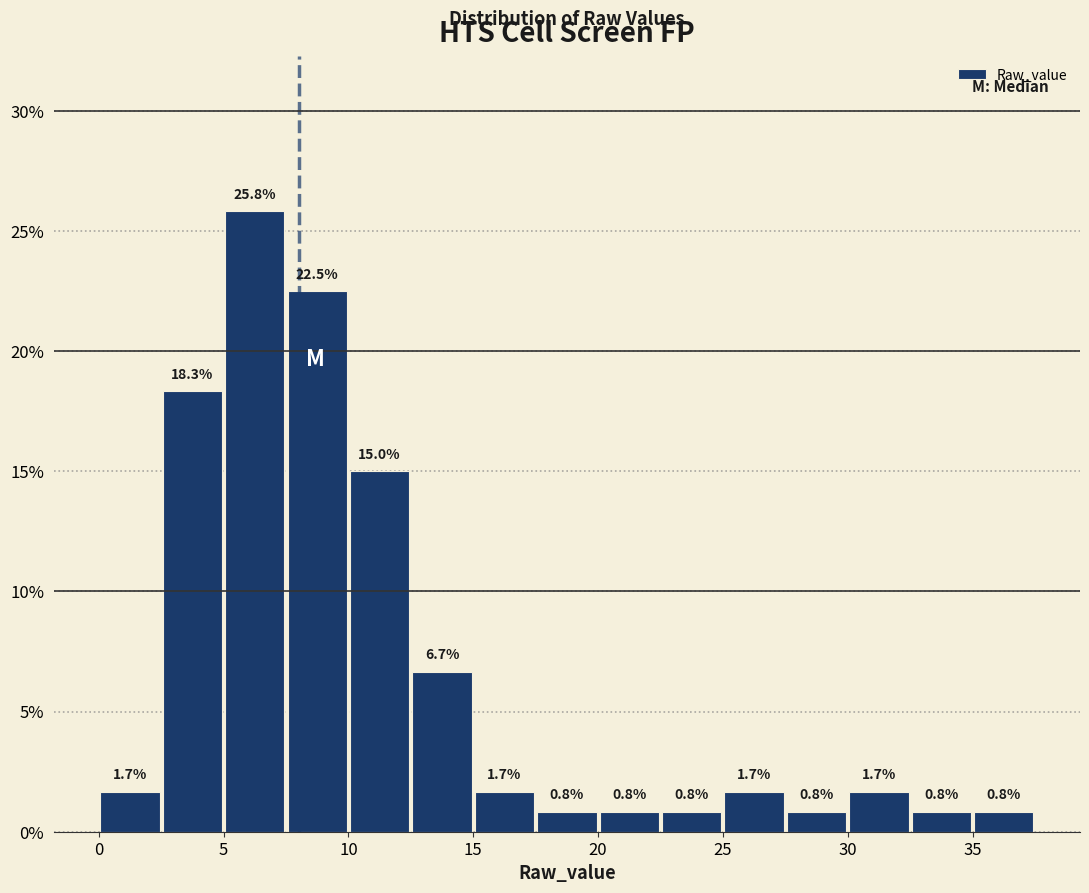

Reading left to right, list every bar in this chart as the range it spans on the x-axis followed by its height.

0.0 to 2.5: 1.7
2.5 to 5.0: 18.3
5.0 to 7.5: 25.8
7.5 to 10.0: 22.5
10.0 to 12.5: 15.0
12.5 to 15.0: 6.7
15.0 to 17.5: 1.7
17.5 to 20.0: 0.8
20.0 to 22.5: 0.8
22.5 to 25.0: 0.8
25.0 to 27.5: 1.7
27.5 to 30.0: 0.8
30.0 to 32.5: 1.7
32.5 to 35.0: 0.8
35.0 to 37.5: 0.8